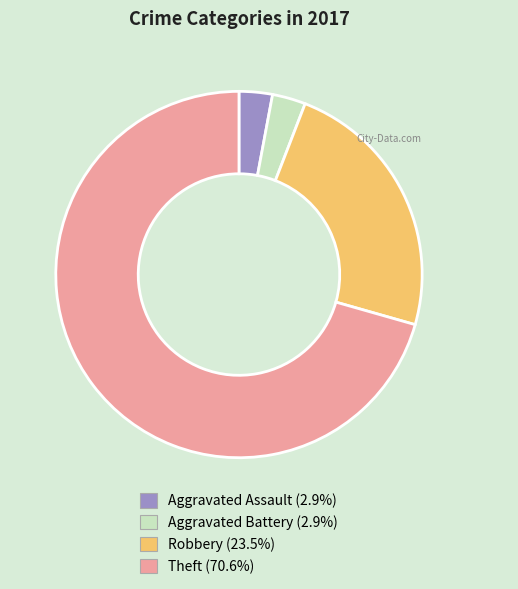

Does Theft represent more than half of the total?

Yes